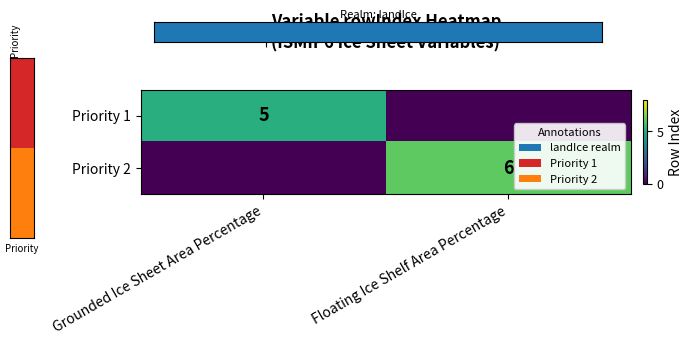

The Priority 1 series shows 5 at Grounded Ice Sheet Area Percentage. True or false?

True